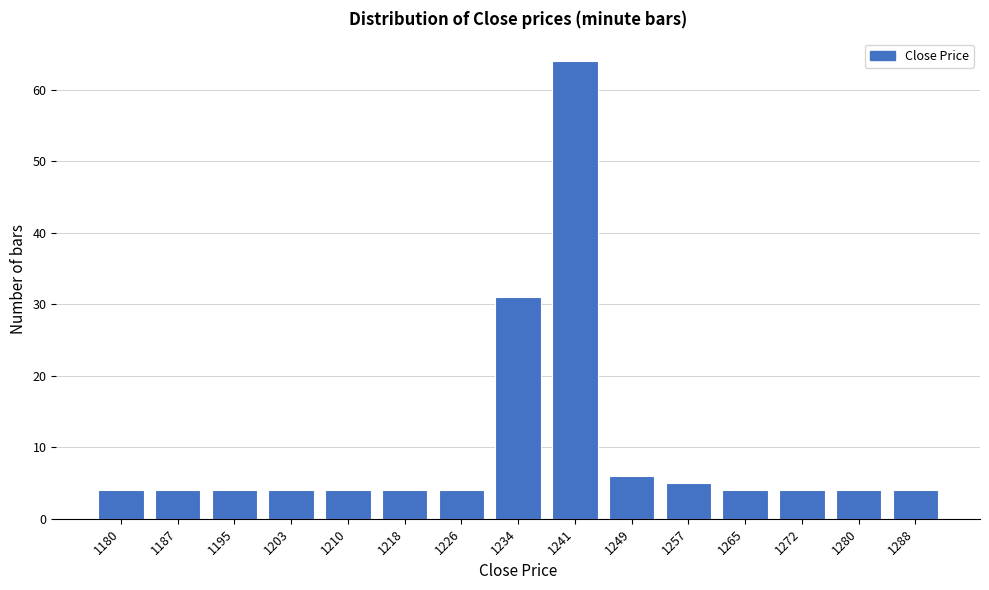

Reading left to right, extract all data points from this chart.

4	4	4	4	4	4	4	31	64	6	5	4	4	4	4